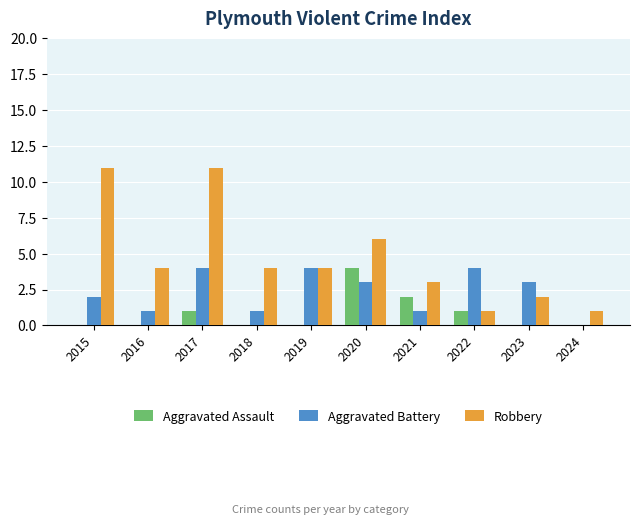

Reading left to right, transcribe all the data shown in this chart.

Aggravated Assault: 2015=0	2016=0	2017=1	2018=0	2019=0	2020=4	2021=2	2022=1	2023=0	2024=0
Aggravated Battery: 2015=2	2016=1	2017=4	2018=1	2019=4	2020=3	2021=1	2022=4	2023=3	2024=0
Robbery: 2015=11	2016=4	2017=11	2018=4	2019=4	2020=6	2021=3	2022=1	2023=2	2024=1